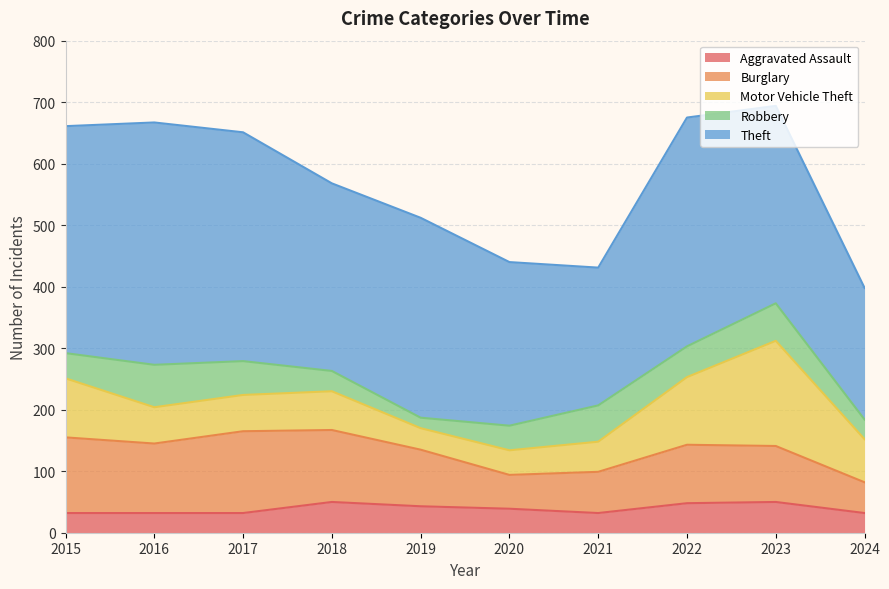

What is the total value across all series at 2018?

568